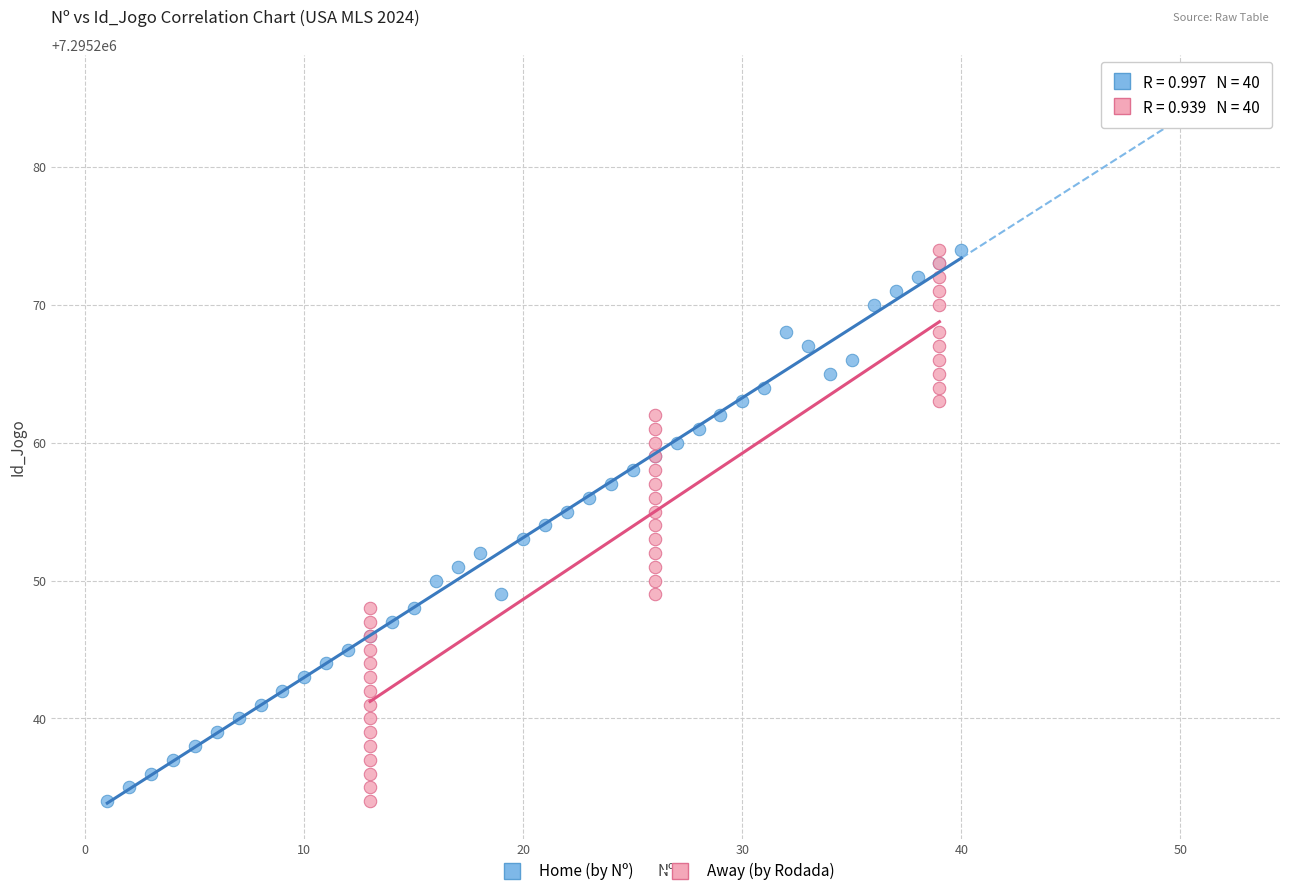

What are all the series names shown in the legend?

Home (by Nº), Away (by Rodada)